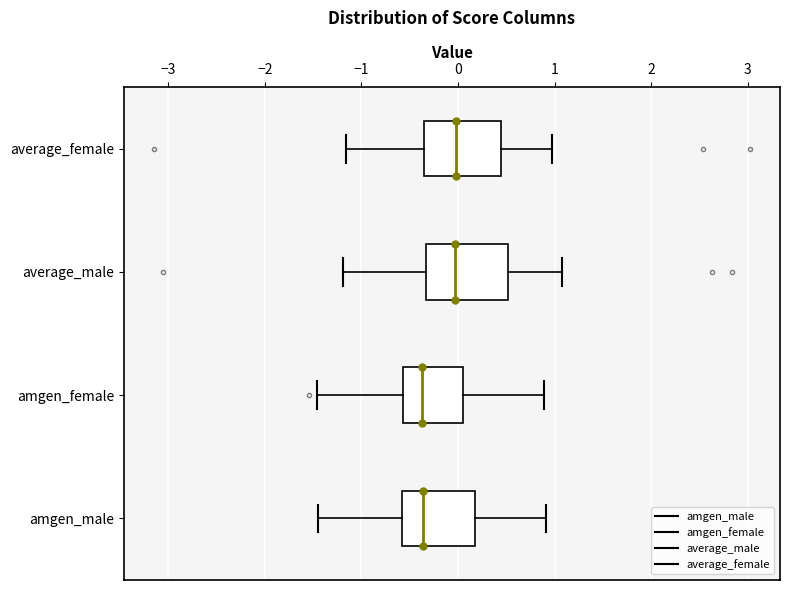

Reading bottom to top, transcribe this box plot: for each box, give where its median line is, the range the box spans, and where its two whiskers end, as read against the x-axis. The values are not printed on the chart, so give them approximately, as read against the axis.

amgen_male: median -0.4, box -0.6 to 0.2, whiskers -1.5 to 0.9
amgen_female: median -0.4, box -0.6 to 0.1, whiskers -1.5 to 0.9
average_male: median 0.0, box -0.3 to 0.5, whiskers -1.2 to 1.1
average_female: median 0.0, box -0.4 to 0.4, whiskers -1.2 to 1.0